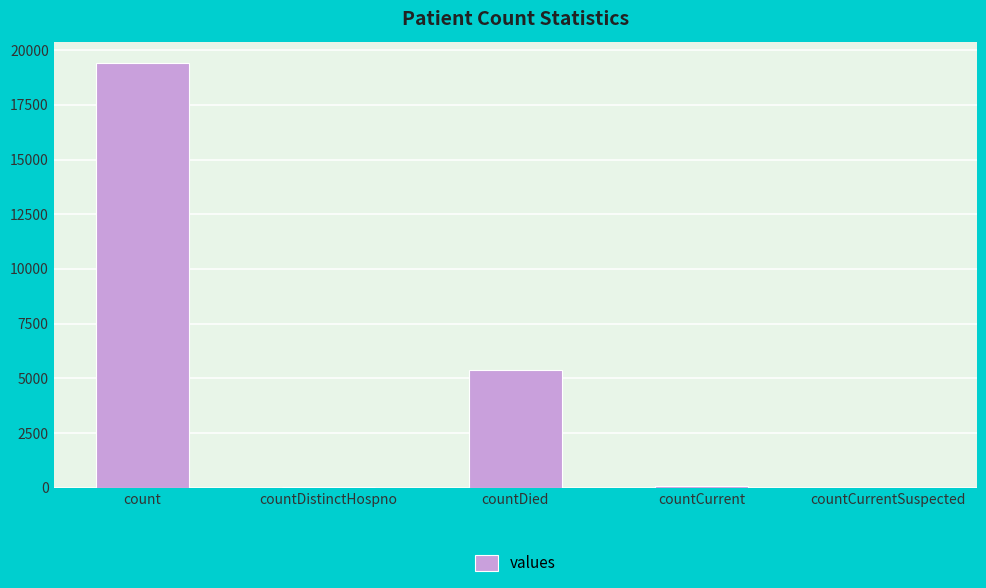

Which category has the highest value across all series?

count